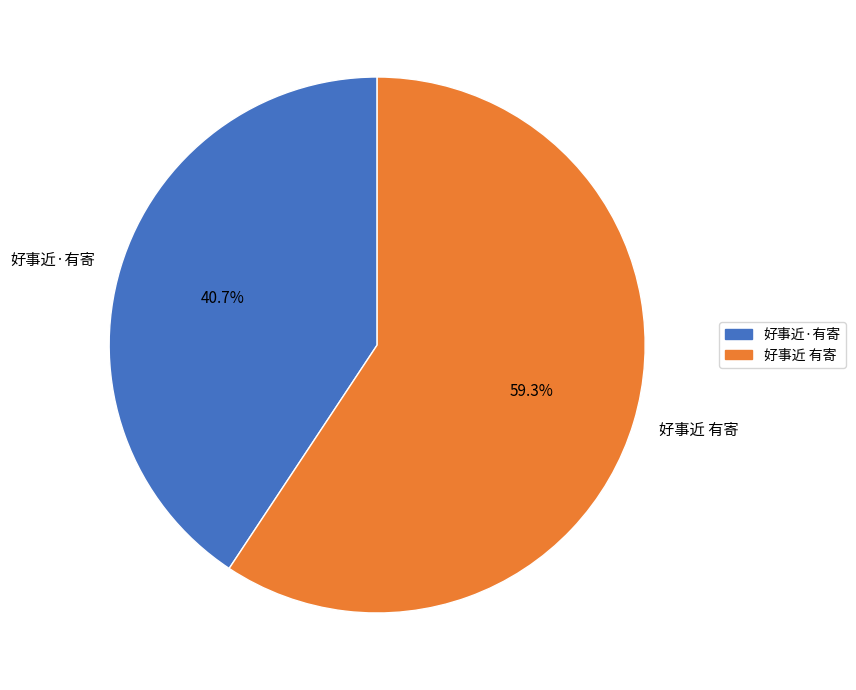

Count the number of slices in the pie.

2